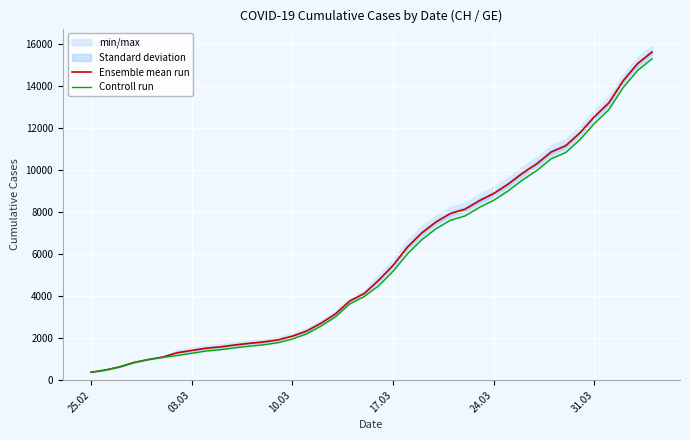

What is the lowest value of the Ensemble mean run series?

375.0